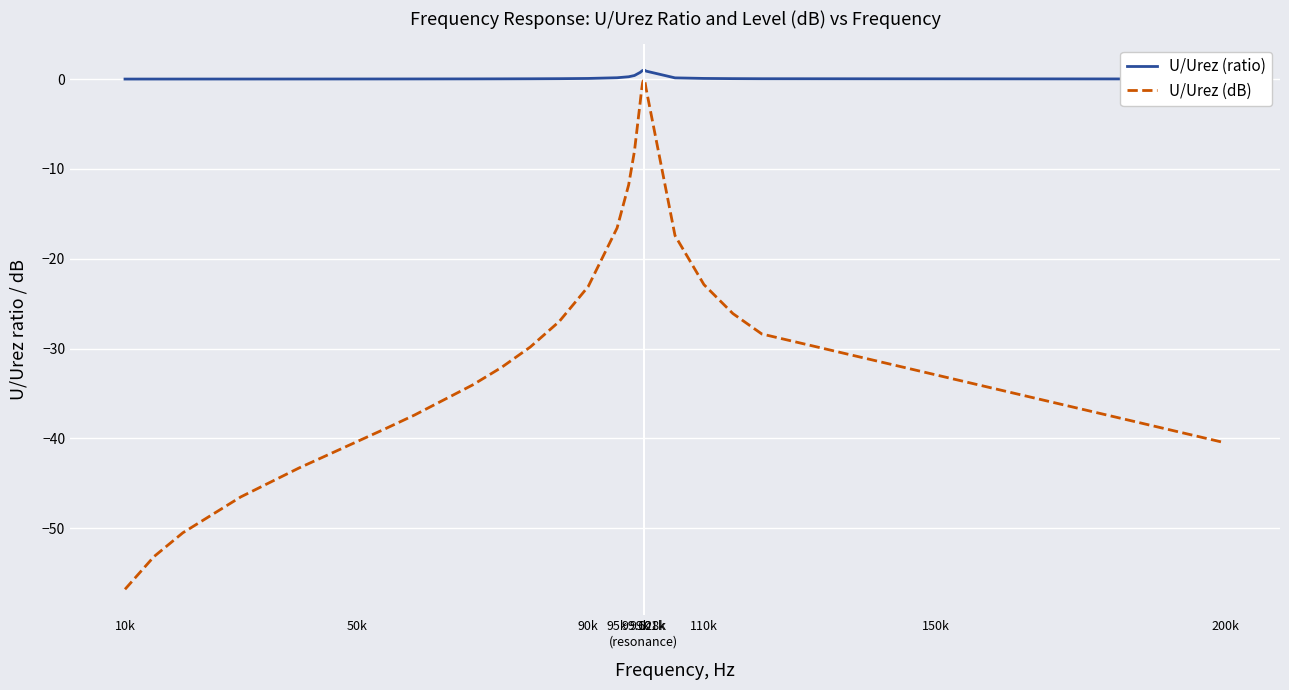

Which series has the largest range (max minus min)?

U/Urez (dB)